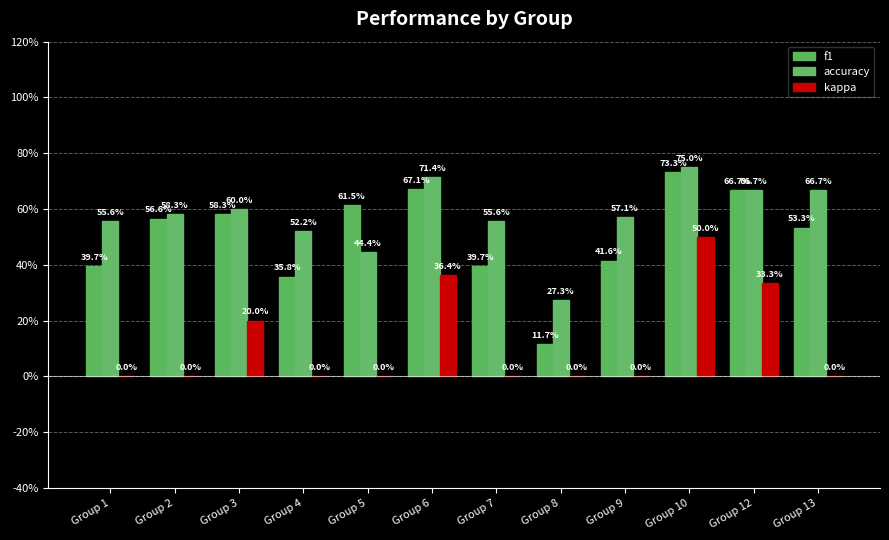

Are the bars grouped side by side (vs. stacked)?

Yes